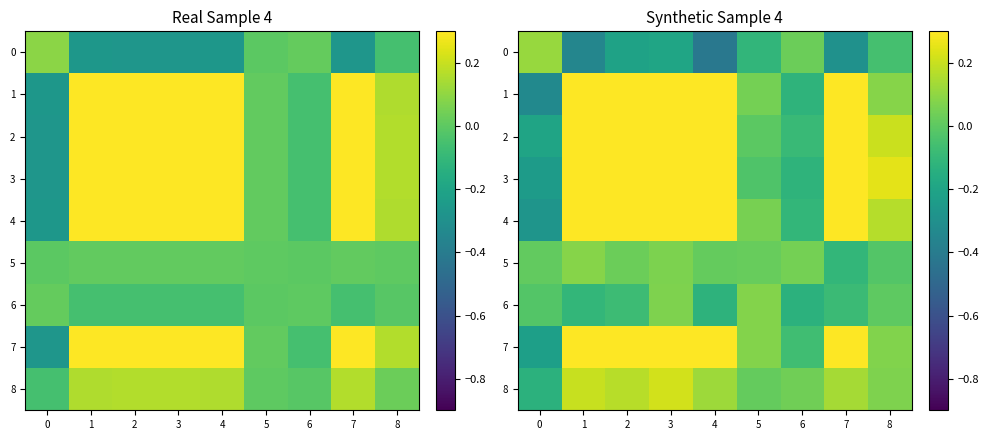

What is the smallest value displayed?

-0.4